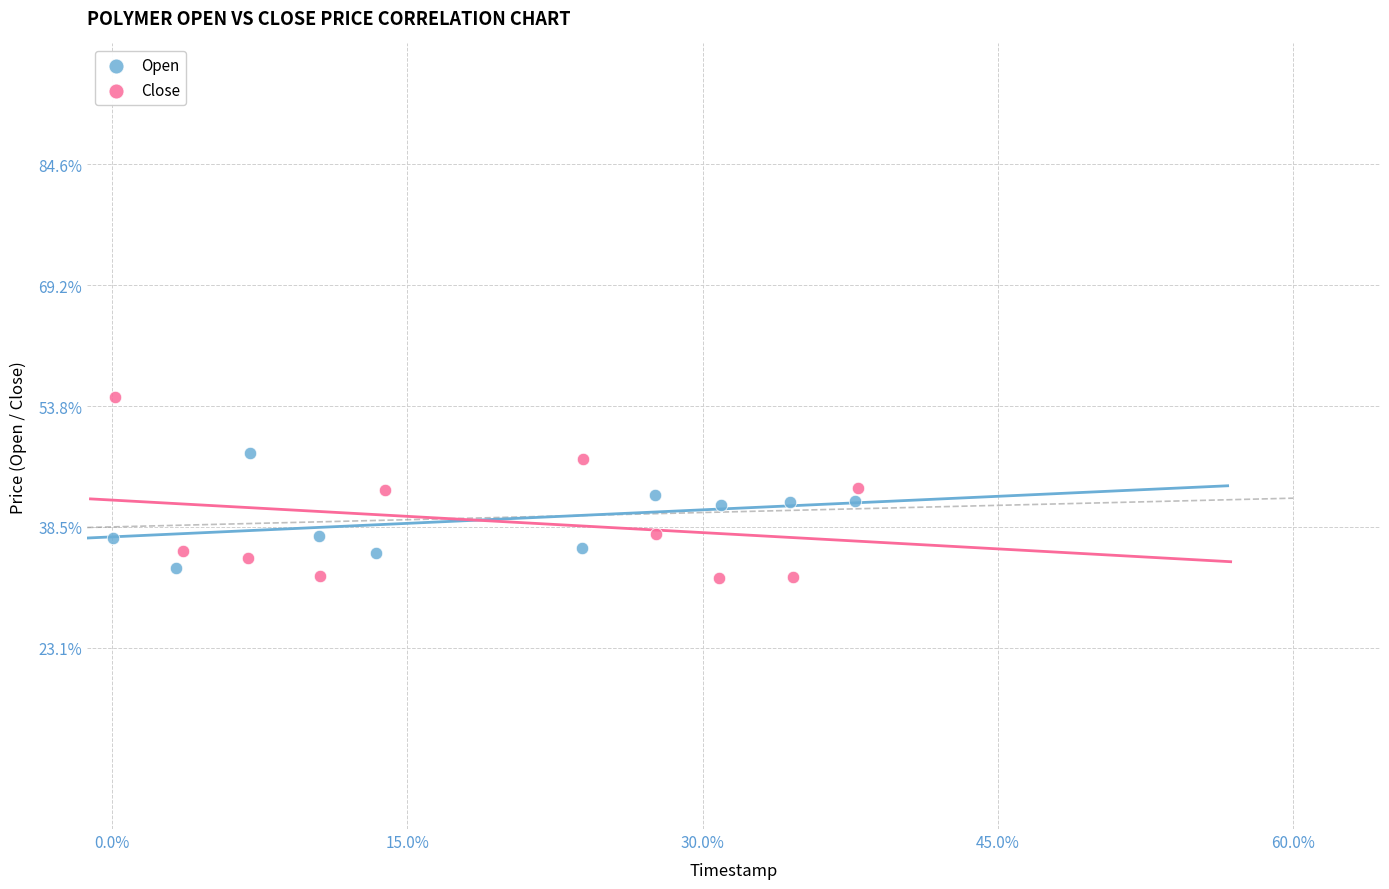

What are all the series names shown in the legend?

Open, Close